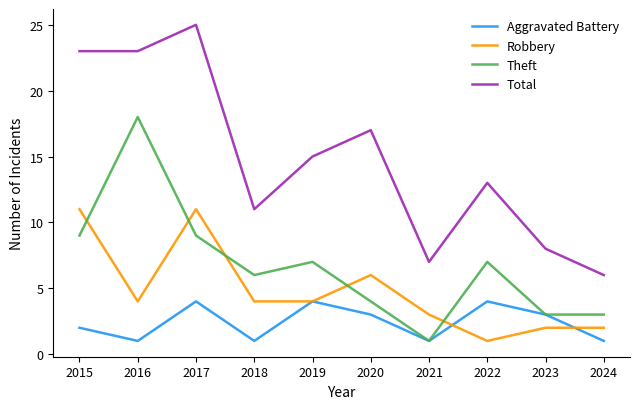

Reading left to right, what are all the values shown in this chart?

Aggravated Battery: 2015=2	2016=1	2017=4	2018=1	2019=4	2020=3	2021=1	2022=4	2023=3	2024=1
Robbery: 2015=11	2016=4	2017=11	2018=4	2019=4	2020=6	2021=3	2022=1	2023=2	2024=2
Theft: 2015=9	2016=18	2017=9	2018=6	2019=7	2020=4	2021=1	2022=7	2023=3	2024=3
Total: 2015=23	2016=23	2017=25	2018=11	2019=15	2020=17	2021=7	2022=13	2023=8	2024=6